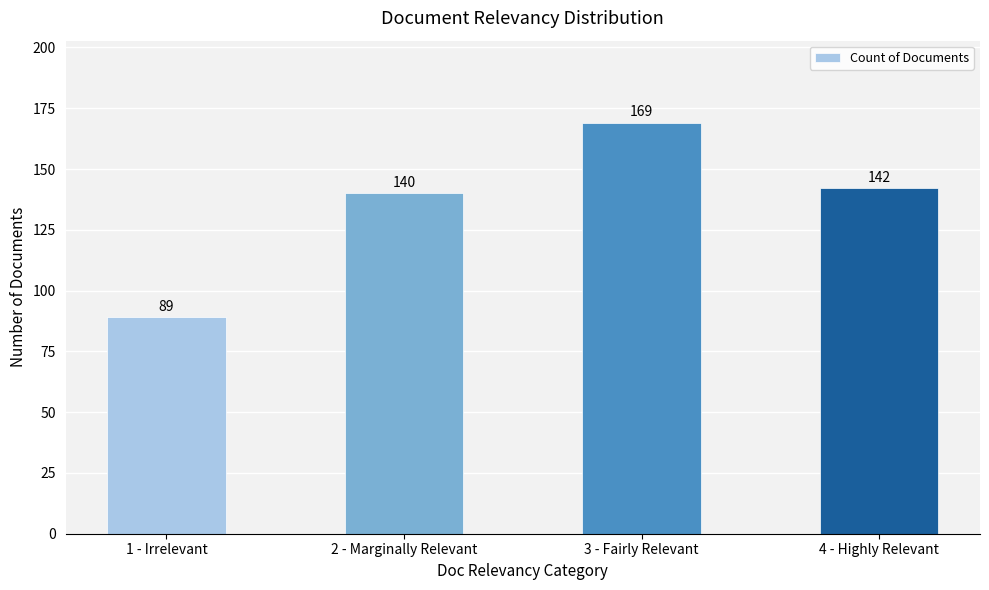

Rank the categories by value from highest to lowest.

3 - Fairly Relevant, 4 - Highly Relevant, 2 - Marginally Relevant, 1 - Irrelevant